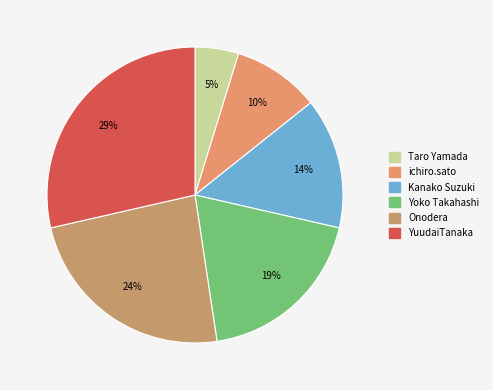

To the nearest percent, what is the difference between the Onodera and Kanako Suzuki slice percentages?

10%